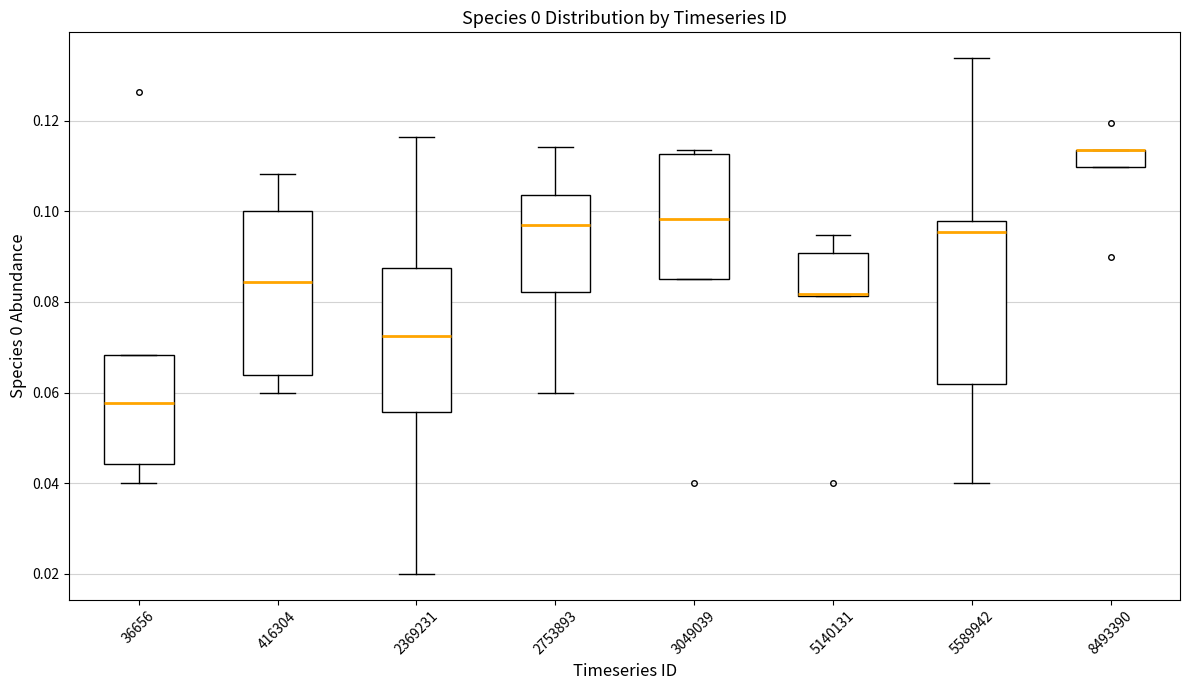

Where does the lower whisker of the box at x = 2369231 end on the y-axis? The values are not printed on the chart, so give them approximately, as read against the axis.

0.020